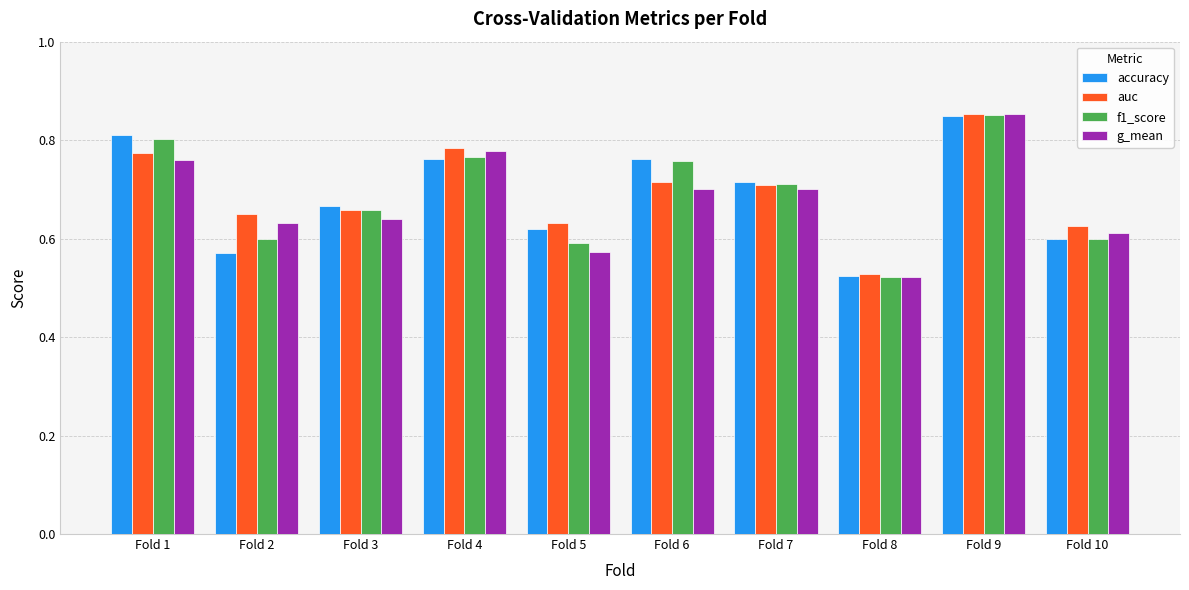

Where is auc nearest to the value 0?

Fold 8